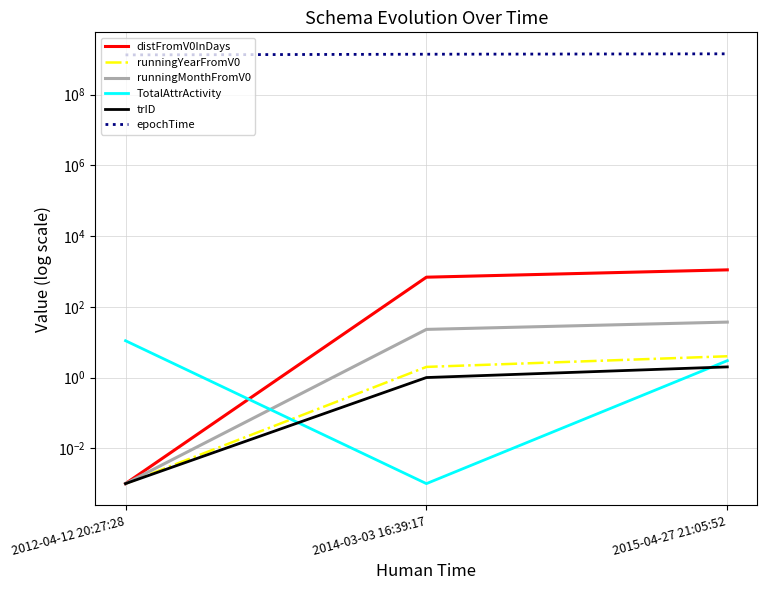

Which series has the largest range (max minus min)?

epochTime